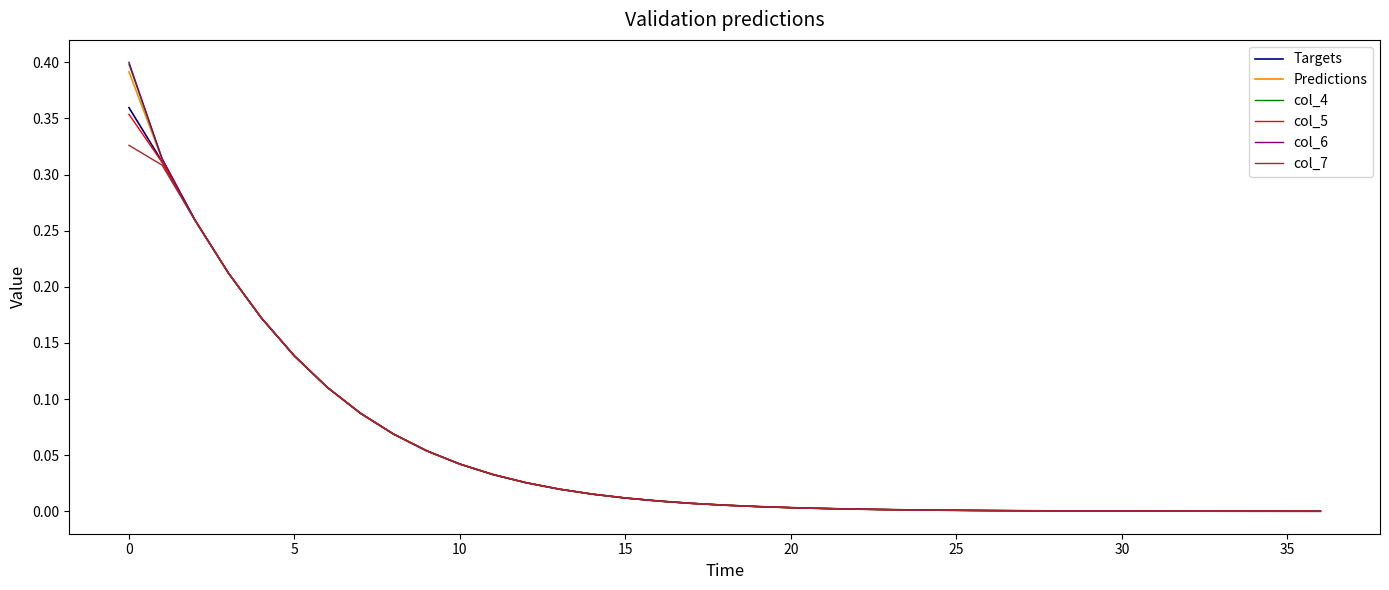

Which series has the widest spread of values?

col_6